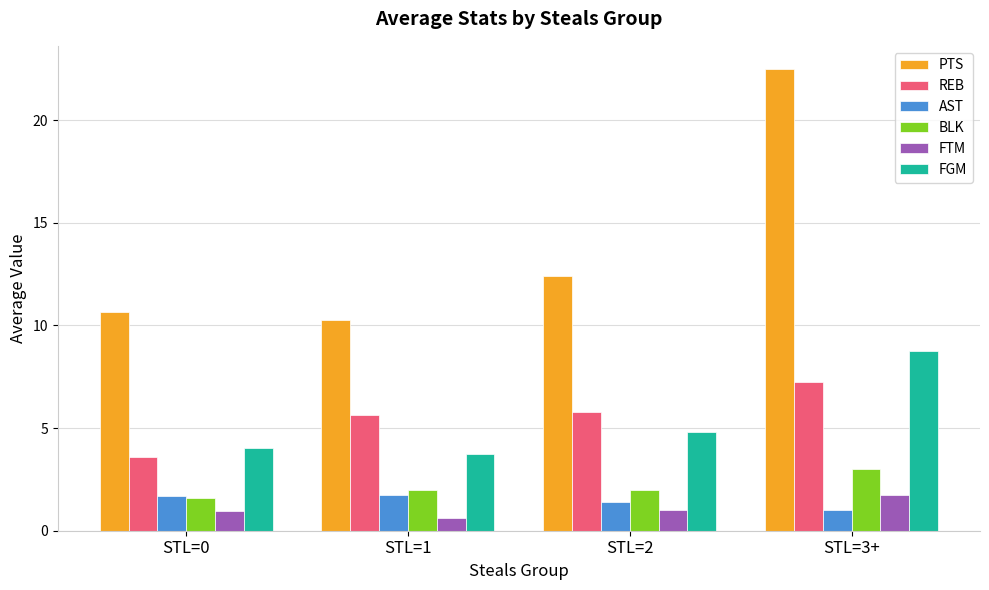

What is the average value of the AST series?

1.5